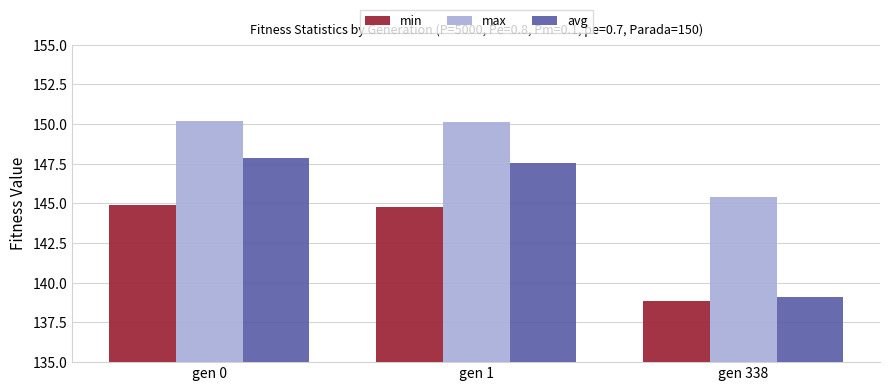

Does the chart contain stacked bars?

No